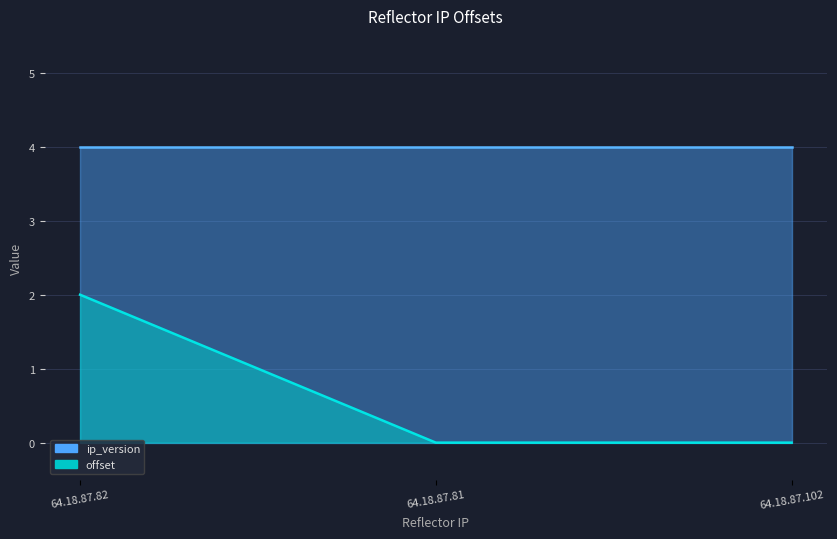

Does the chart have visible grid lines?

Yes